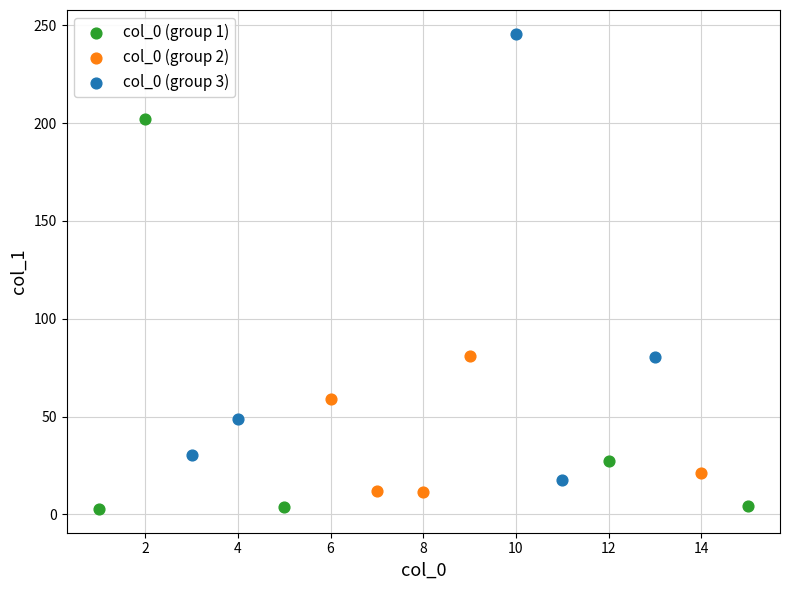

Which series has the widest spread of Y values?

col_0 (group 3)